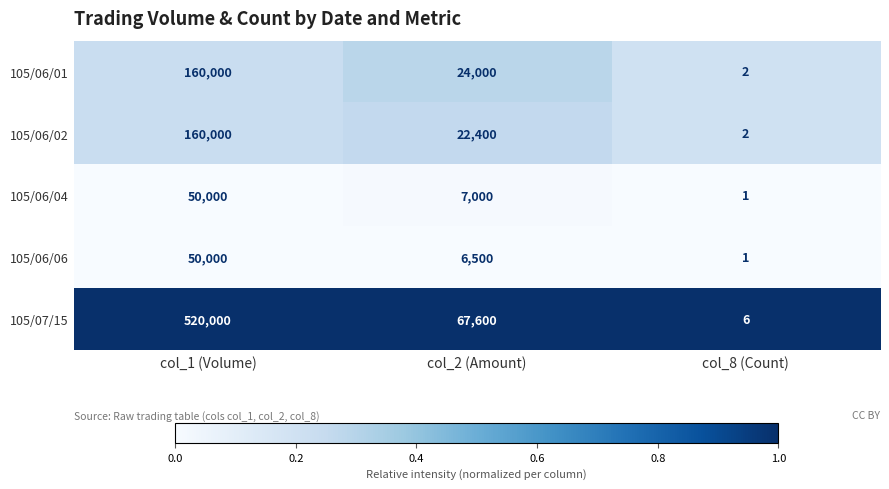

Where does the 105/06/01 series first go above 24000?

col_1 (Volume)